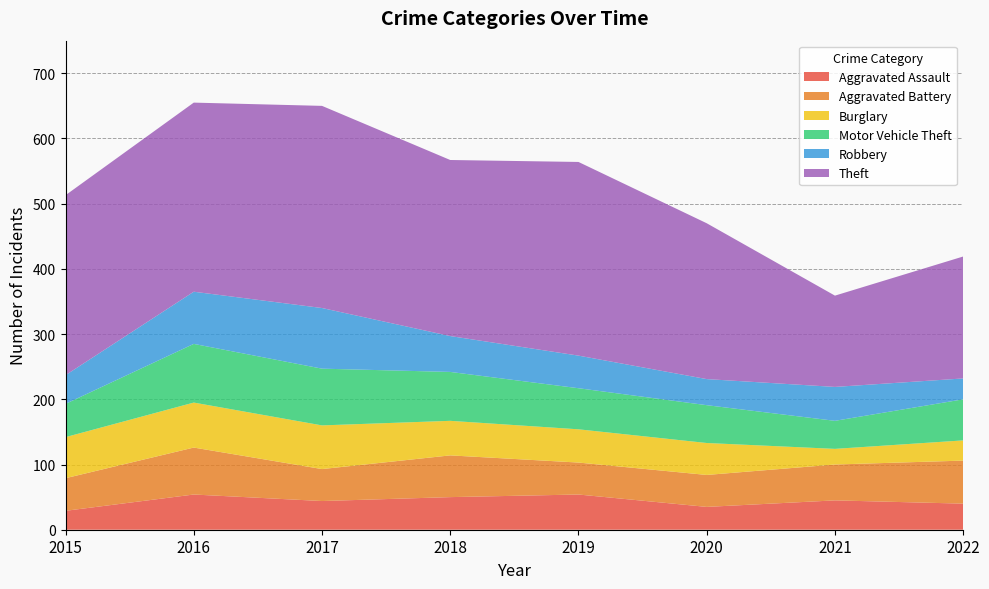

Reading left to right, transcribe all the data shown in this chart.

Aggravated Assault: 2015=29	2016=54	2017=44	2018=50	2019=54	2020=35	2021=45	2022=40
Aggravated Battery: 2015=50	2016=72	2017=49	2018=64	2019=49	2020=49	2021=55	2022=66
Burglary: 2015=63	2016=69	2017=67	2018=53	2019=51	2020=49	2021=24	2022=31
Motor Vehicle Theft: 2015=51	2016=90	2017=87	2018=75	2019=63	2020=58	2021=43	2022=63
Robbery: 2015=44	2016=80	2017=93	2018=55	2019=50	2020=40	2021=52	2022=32
Theft: 2015=276	2016=290	2017=310	2018=270	2019=297	2020=239	2021=140	2022=187